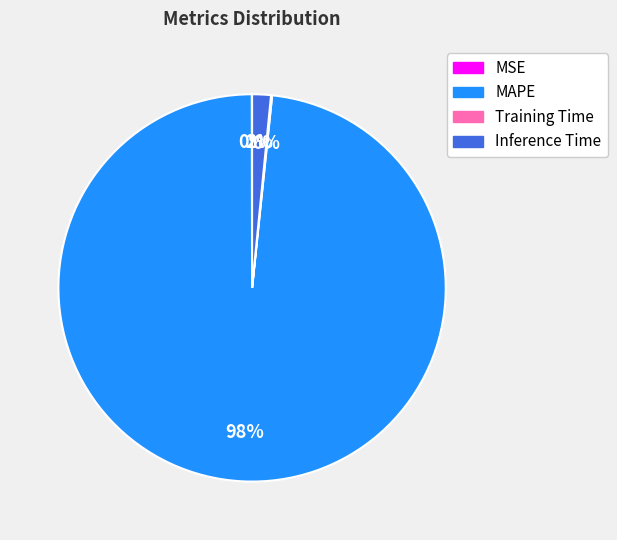

To the nearest percent, what is the difference between the largest and smallest slice percentages?

98%